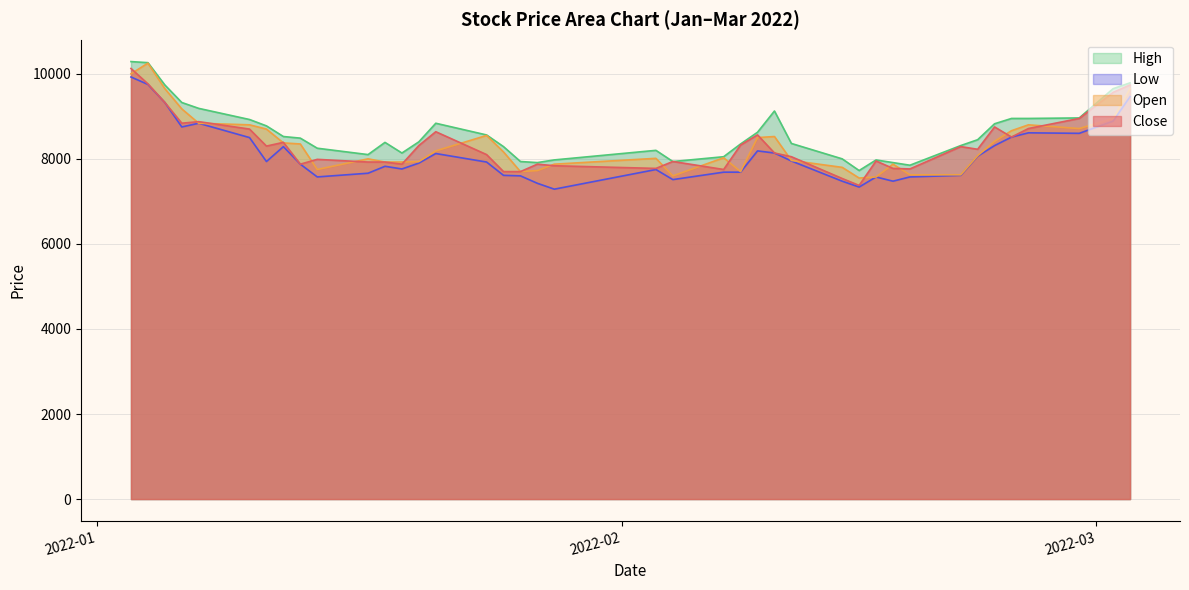

At how many categories does at least one series exceed 9902?

2